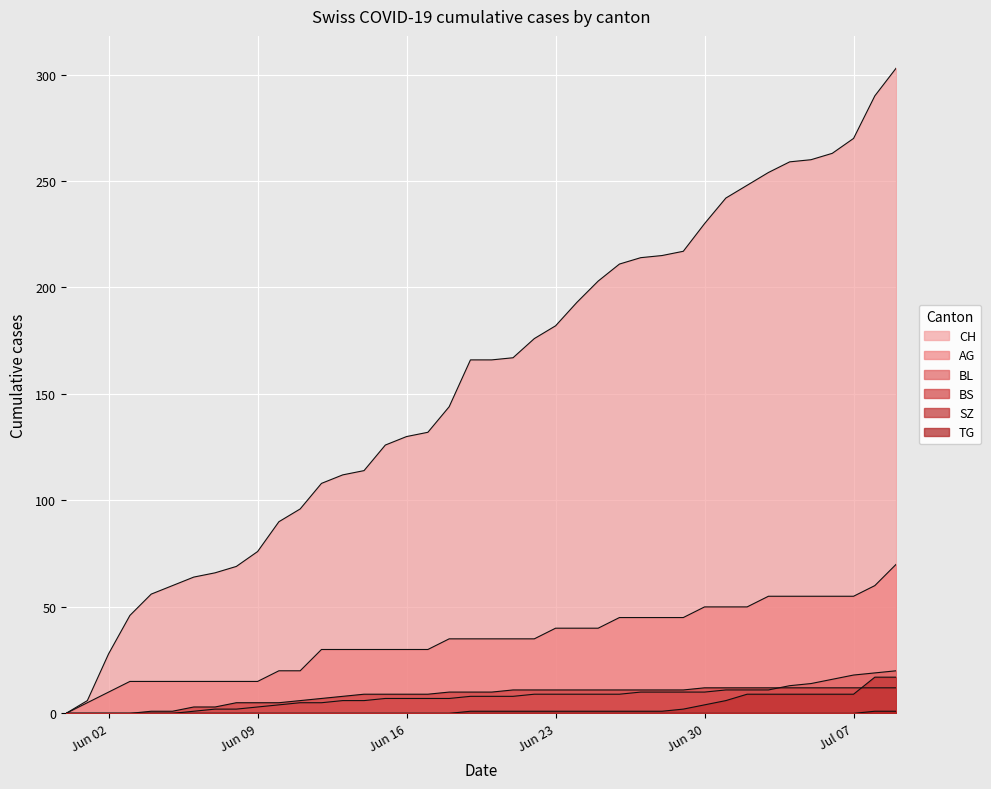

Reading right to left, extract all data points from this chart.

CH: 303	290	270	263	260	259	254	248	242	230	217	215	214	211	203	193	182	176	167	166	166	144	132	130	126	114	112	108	96	90	76	69	66	64	60	56	46	28	6	0
AG: 70	60	55	55	55	55	55	50	50	50	45	45	45	45	40	40	40	35	35	35	35	35	30	30	30	30	30	30	20	20	15	15	15	15	15	15	15	10	5	0
BL: 20	19	18	16	14	13	11	11	11	10	10	10	10	9	9	9	9	9	8	8	8	7	7	7	7	6	6	5	5	4	3	2	2	1	0	0	0	0	0	0
BS: 12	12	12	12	12	12	12	12	12	12	11	11	11	11	11	11	11	11	11	10	10	10	9	9	9	9	8	7	6	5	5	5	3	3	1	1	0	0	0	0
SZ: 17	17	9	9	9	9	9	9	6	4	2	1	1	1	1	1	1	1	1	1	1	0	0	0	0	0	0	0	0	0	0	0	0	0	0	0	0	0	0	0
TG: 1	1	0	0	0	0	0	0	0	0	0	0	0	0	0	0	0	0	0	0	0	0	0	0	0	0	0	0	0	0	0	0	0	0	0	0	0	0	0	0